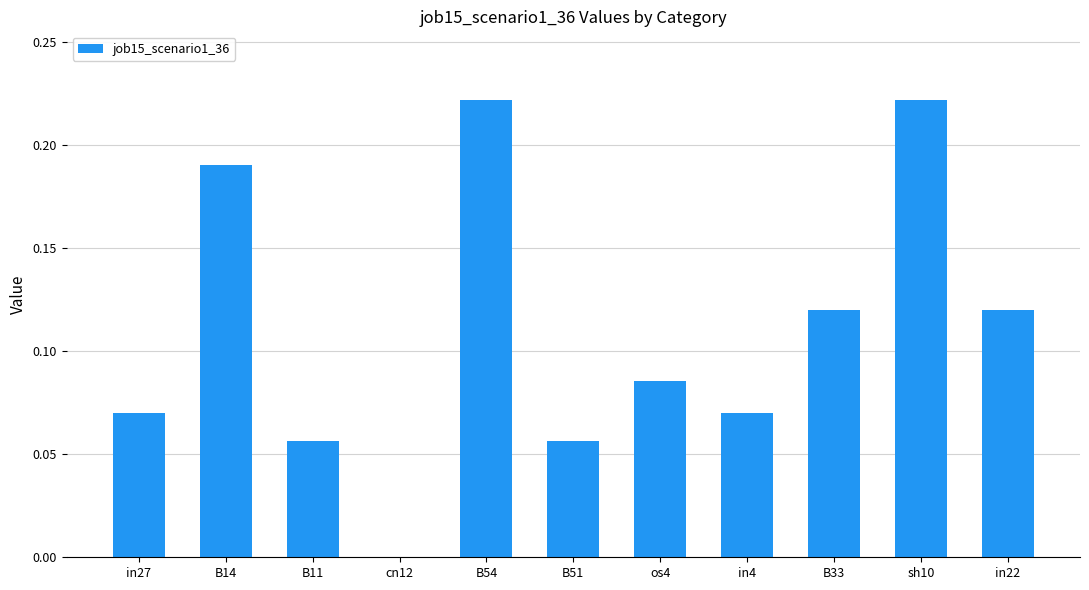

Between cn12 and os4, which is larger?

os4